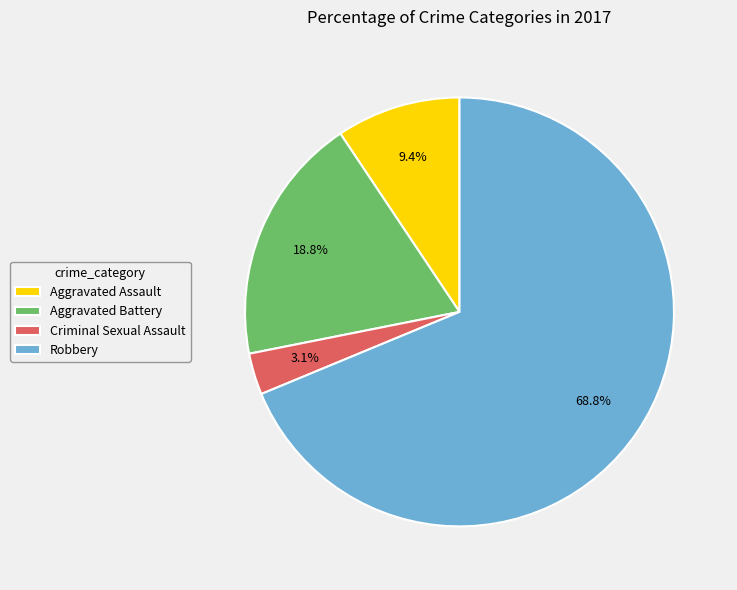

Combined, what portion of the pie is Aggravated Assault and Robbery?

78.1%